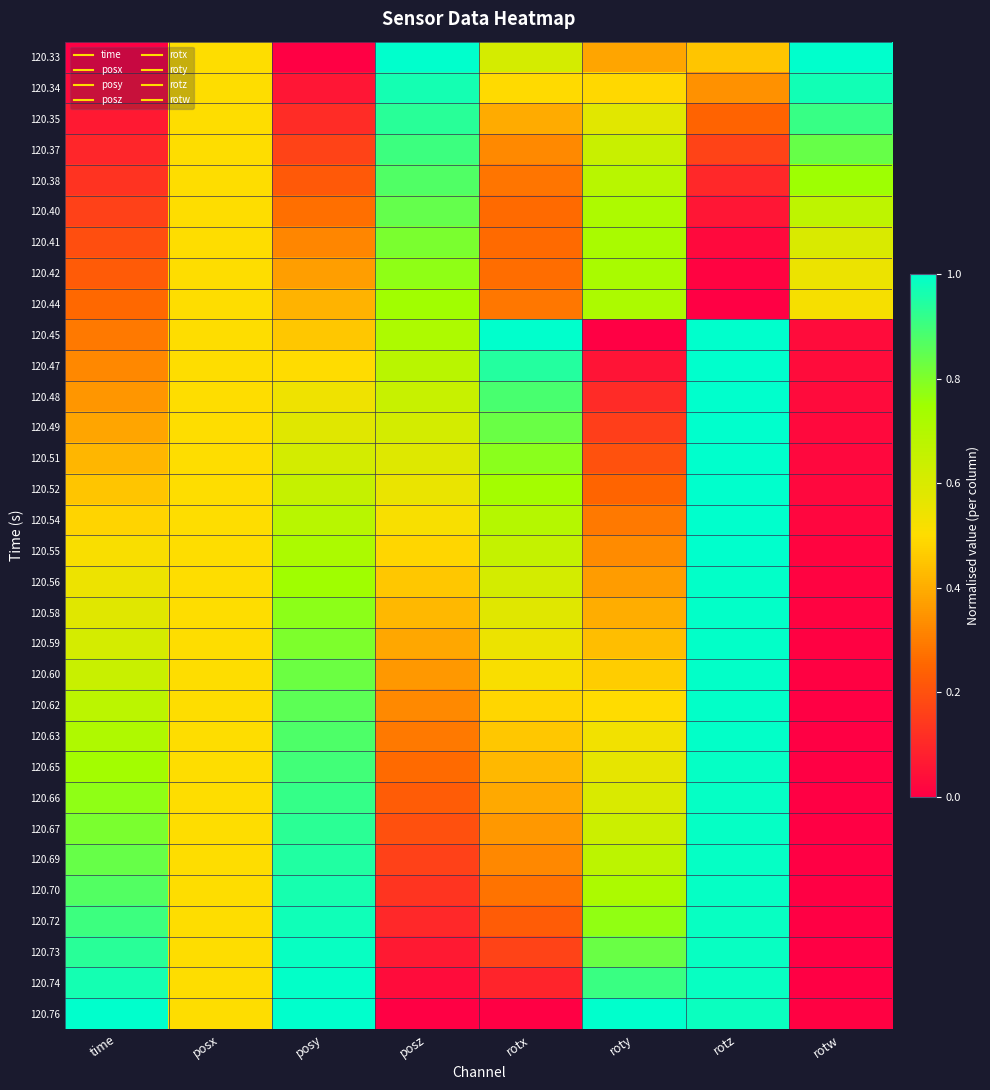

At which category does the chart reach its peak across all series?

posz